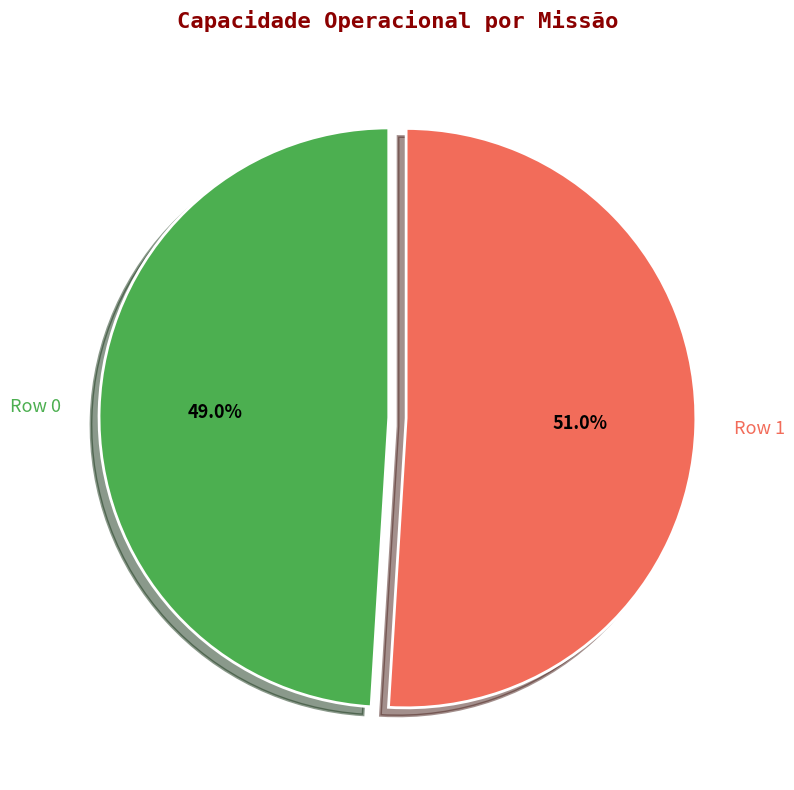

Is there a majority slice in this chart?

Yes